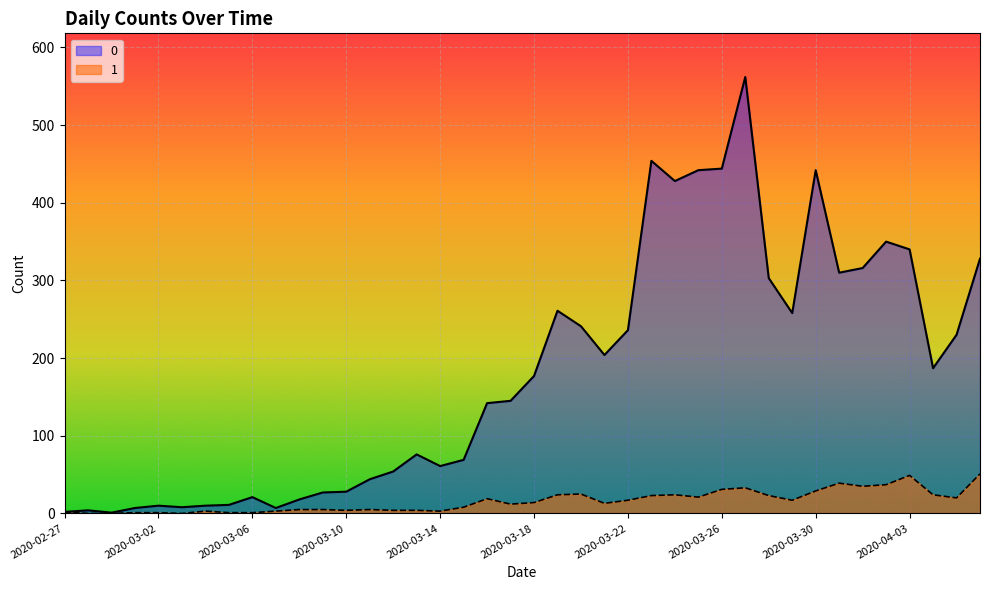

At which category does 1 reach its first local peak?

2020-03-04